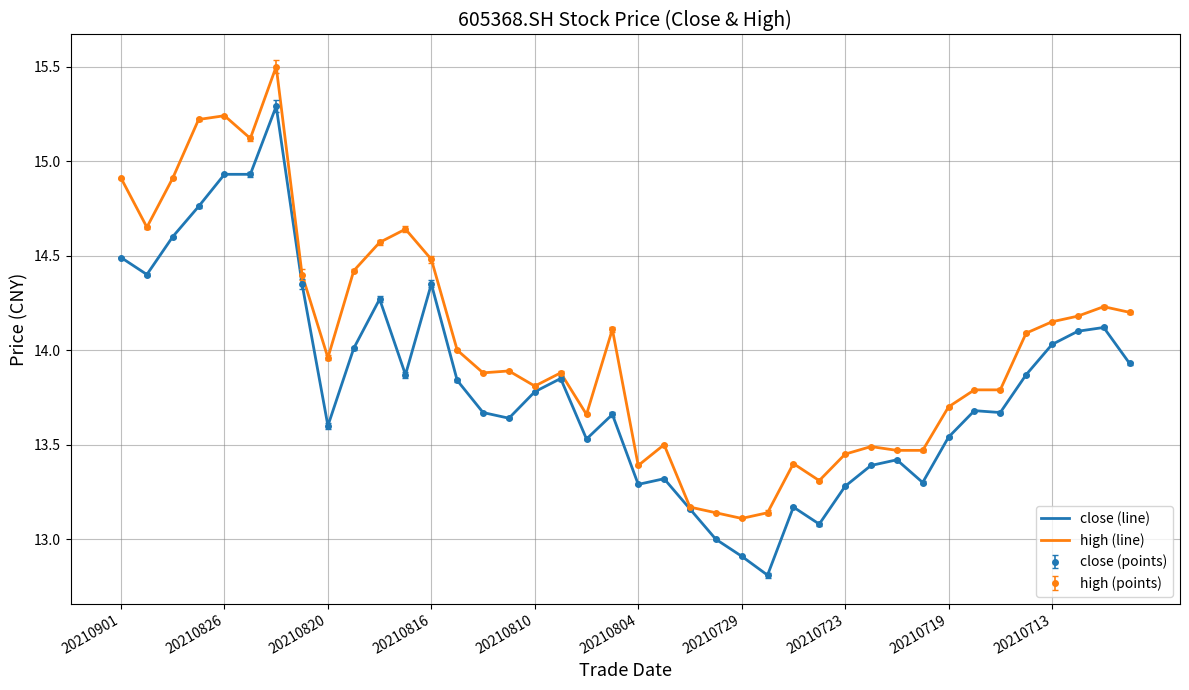

True or false: close (line) and high (line) cross at least once.

False